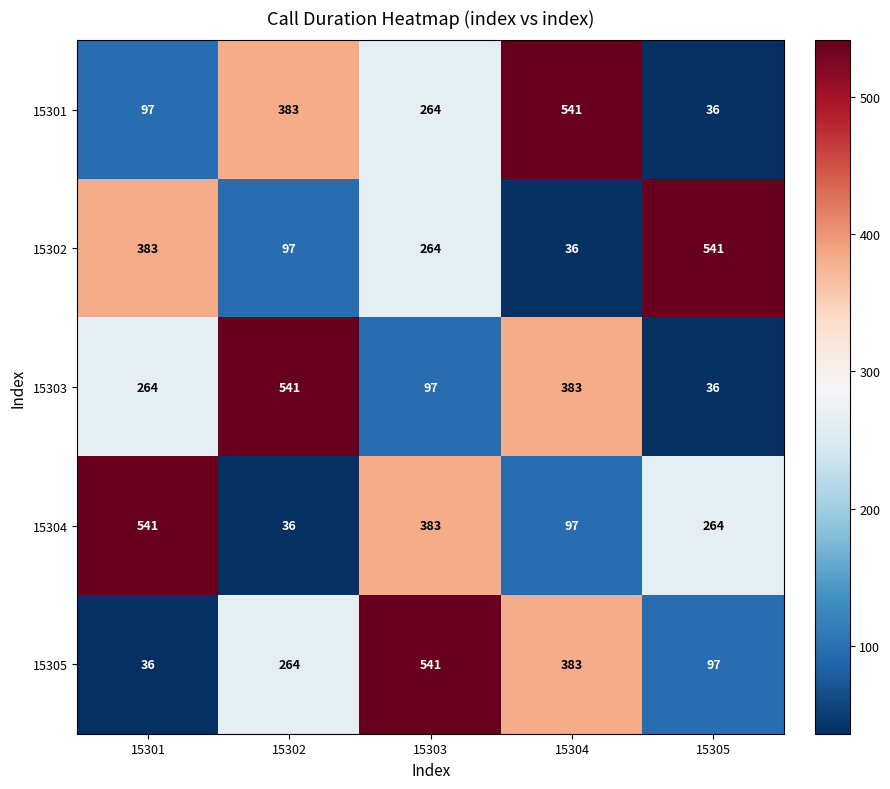

How many categories are shown in the chart?

5